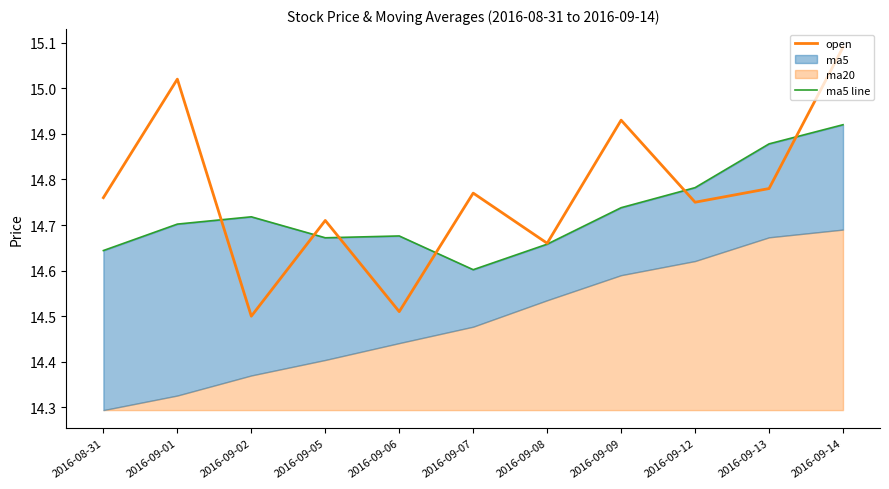

Which category has the highest value in the open series?

2016-09-14